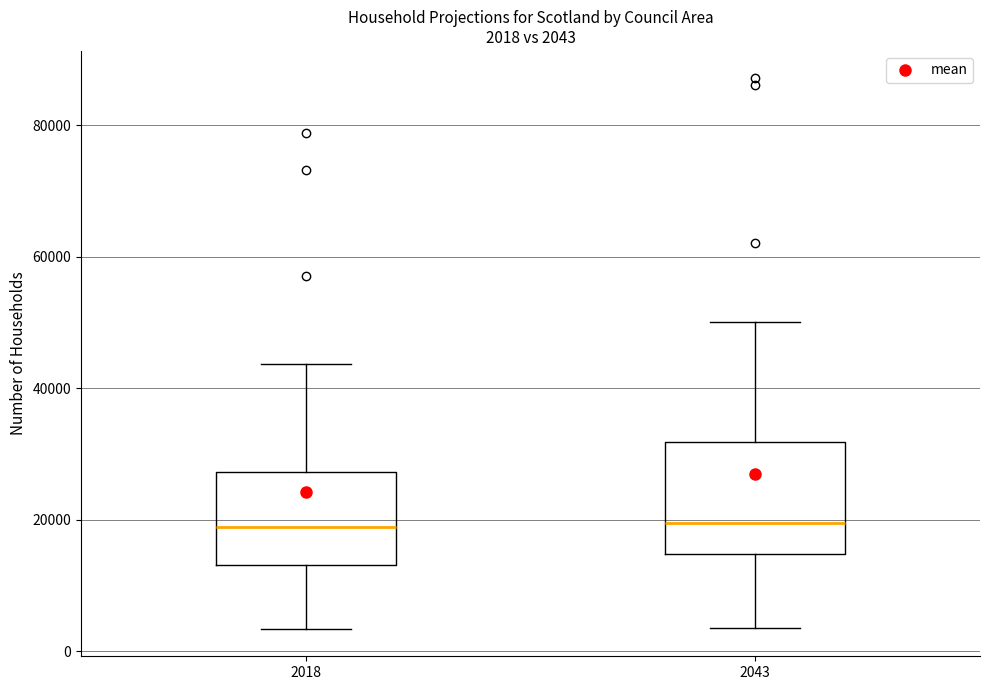

Which box is the tallest, from its lower edge to its upper edge?

2043